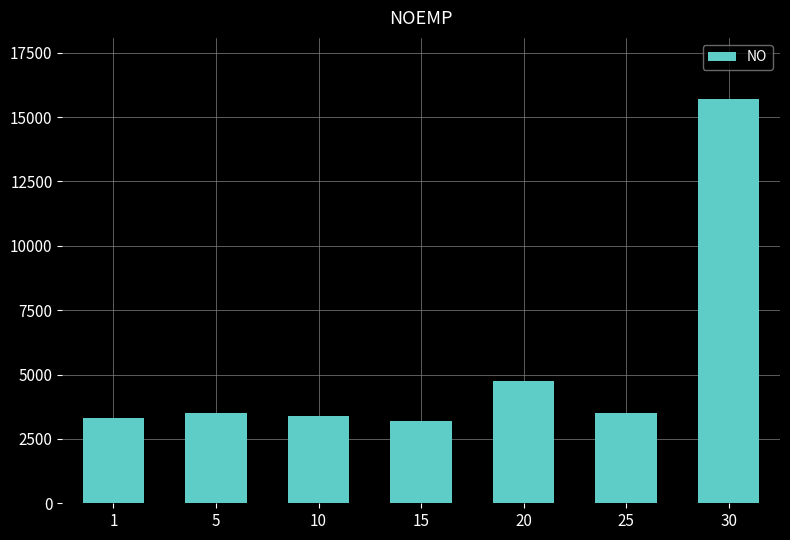

What is the value of the 5th bar from the left?

4740